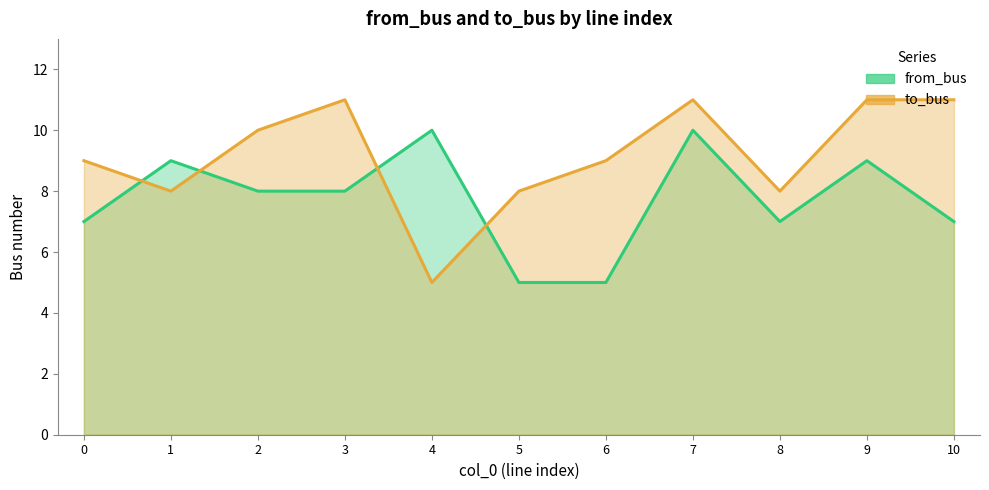

How many data points in from_bus are above 8?

4